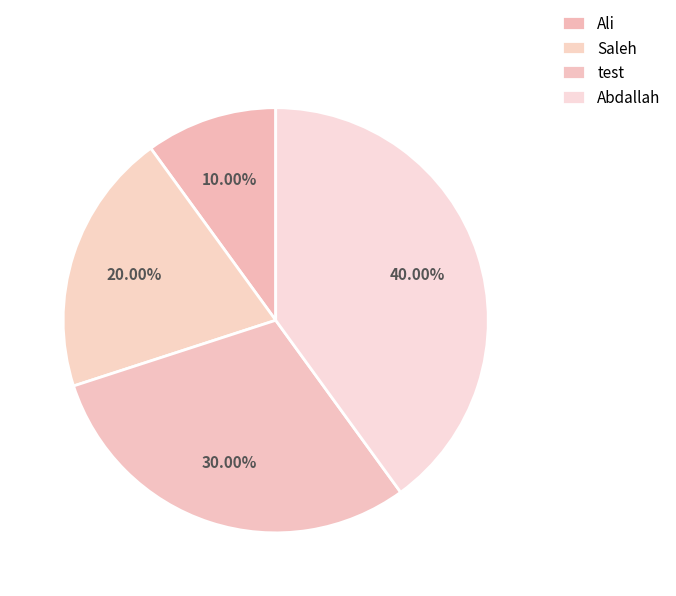

Which slice is the smallest?

Ali